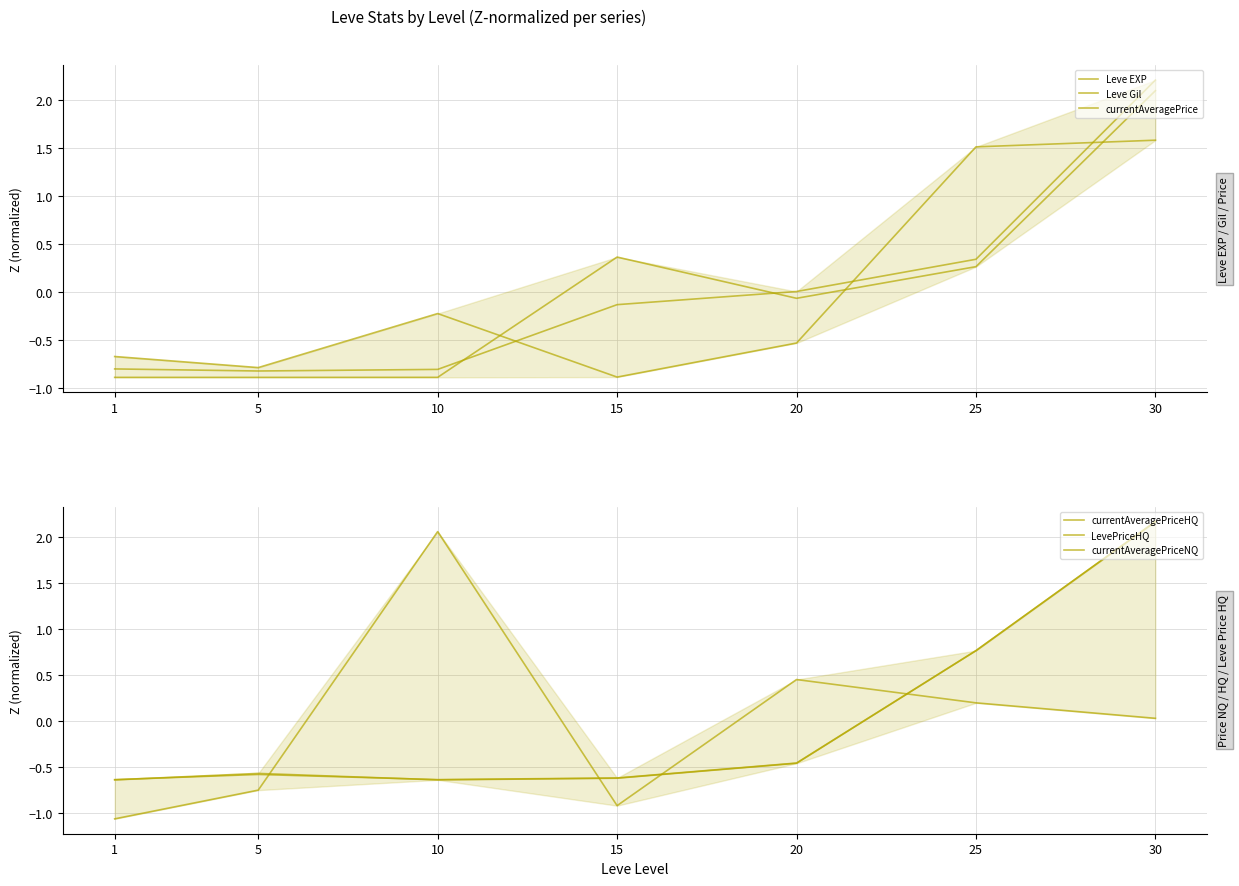

The value of Leve EXP at 15 is 0.5. True or false?

False